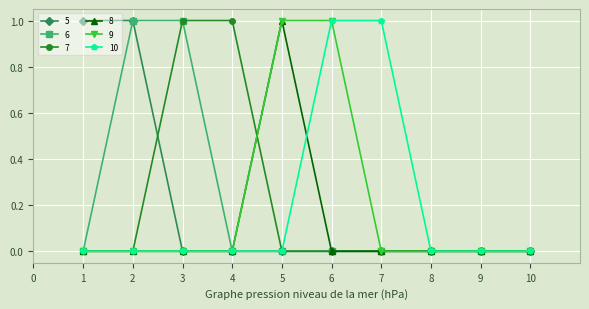

Is it true that 9 equals 1 at 7?

False